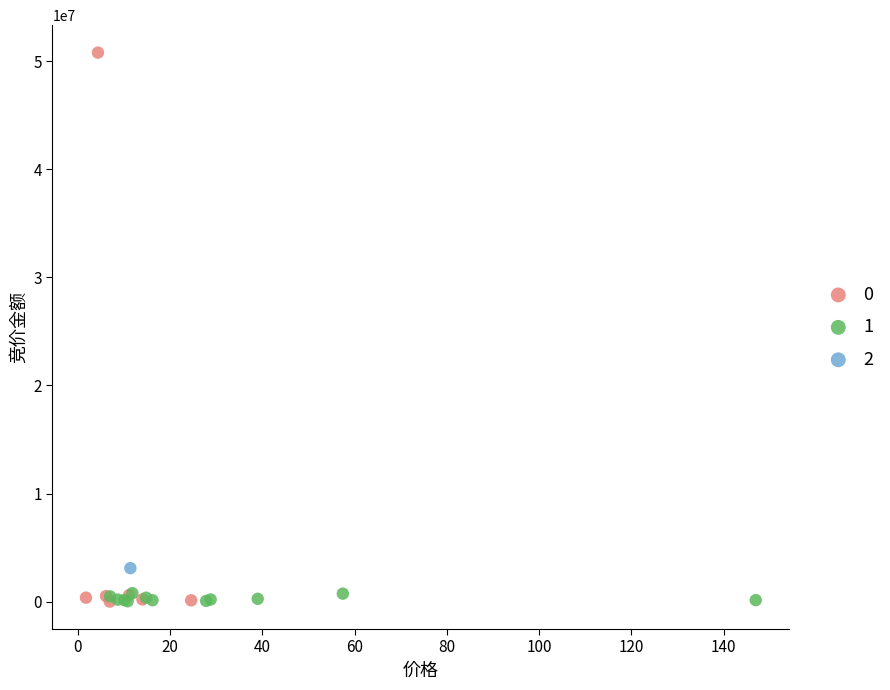

What are all the series names shown in the legend?

0, 1, 2